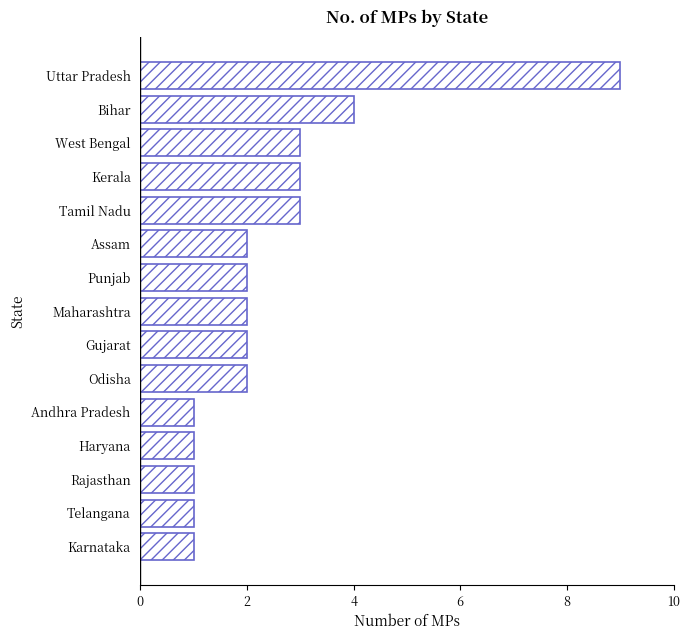

Reading bottom to top, what are all the values shown in this chart?

Karnataka=1	Telangana=1	Rajasthan=1	Haryana=1	Andhra Pradesh=1	Odisha=2	Gujarat=2	Maharashtra=2	Punjab=2	Assam=2	Tamil Nadu=3	Kerala=3	West Bengal=3	Bihar=4	Uttar Pradesh=9